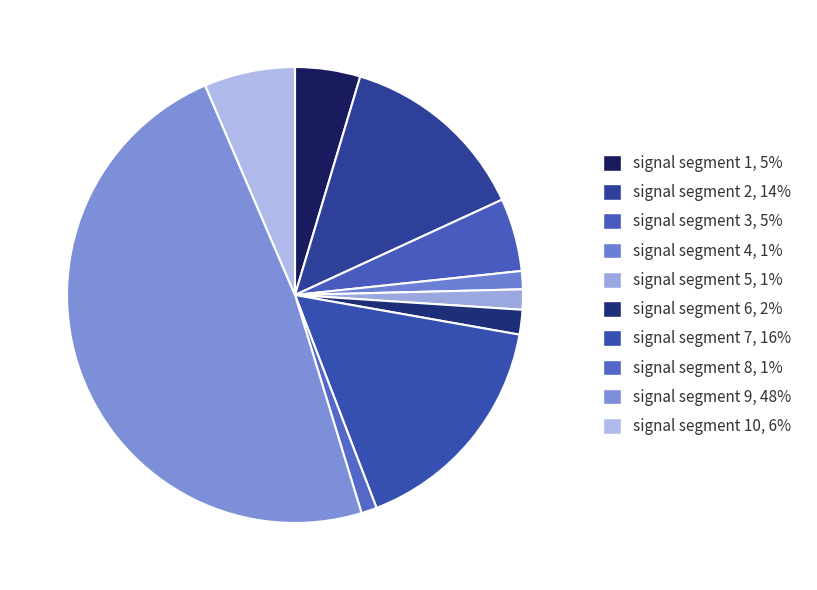

What is the smallest slice in the pie chart?

signal segment 8